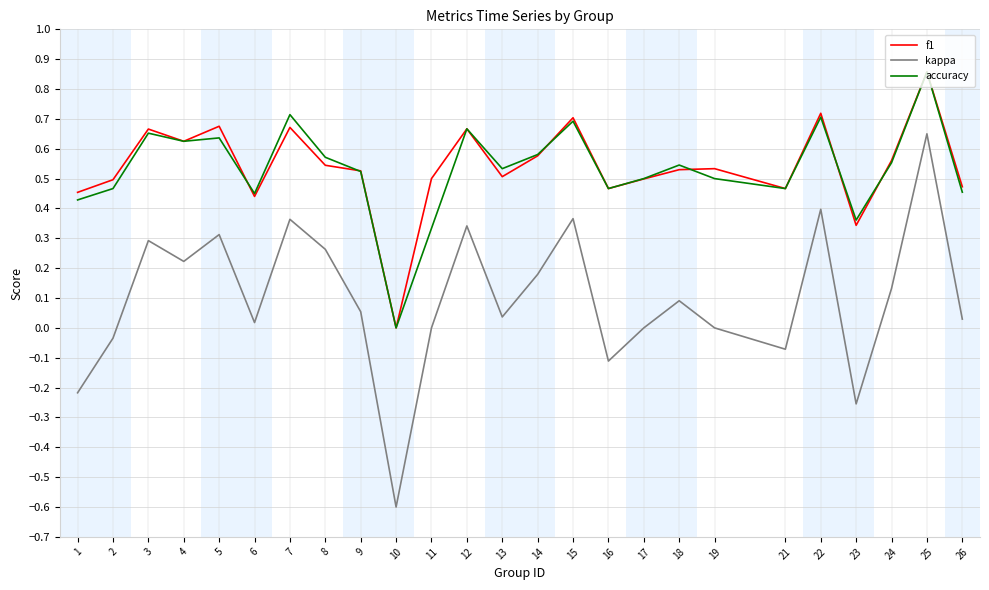

Which series has the widest spread of values?

kappa